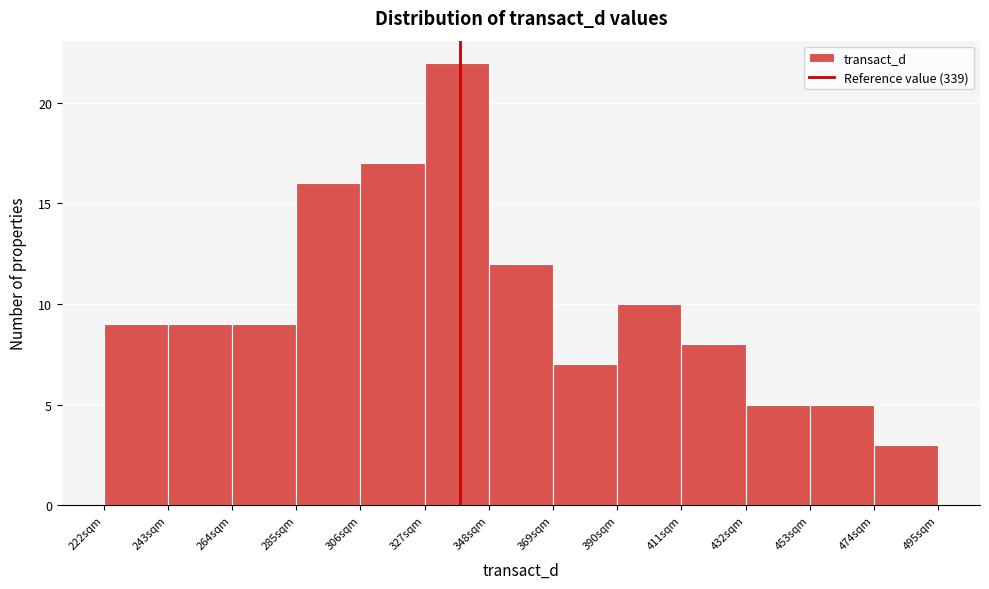

How tall is the bar that spans 390 to 411 on the x-axis? Neither the bar edges nor the heights are printed on the chart, so give them approximately, as read against the axes.

10